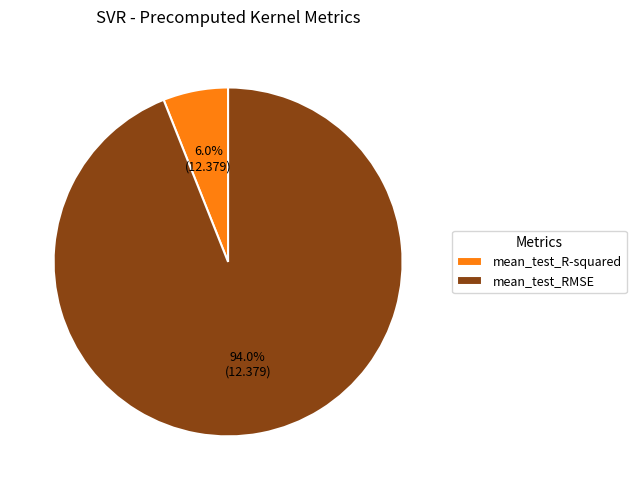

Does mean_test_R-squared account for over 50% of the chart?

No